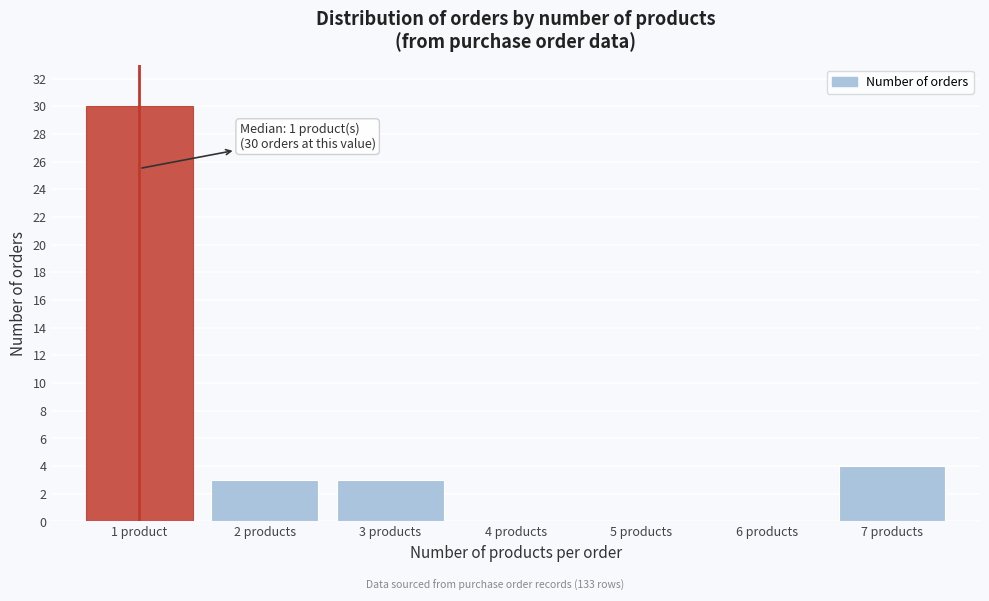

Reading left to right, transcribe all the data shown in this chart.

1 product=30	2 products=3	3 products=3	4 products=0	5 products=0	6 products=0	7 products=4